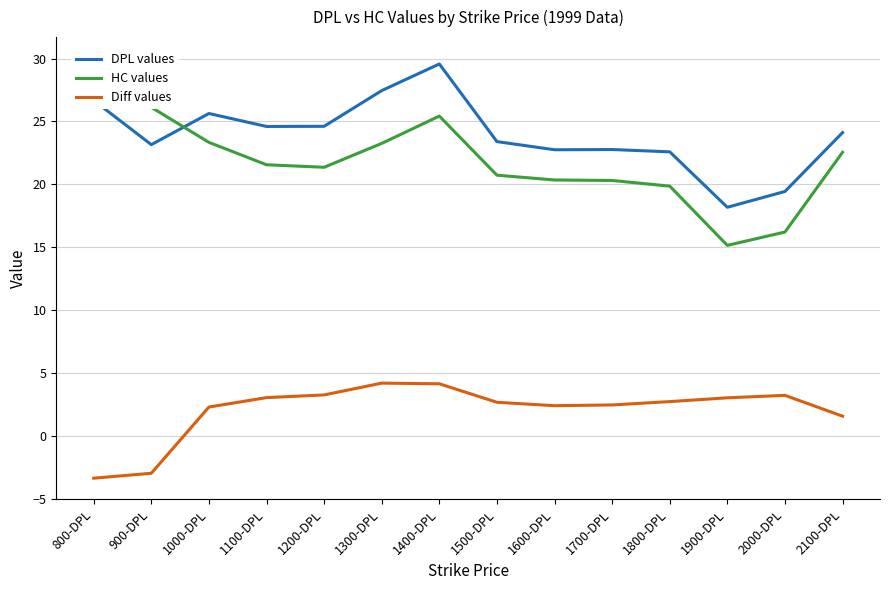

At which label is Diff values closest to 0?

2100-DPL